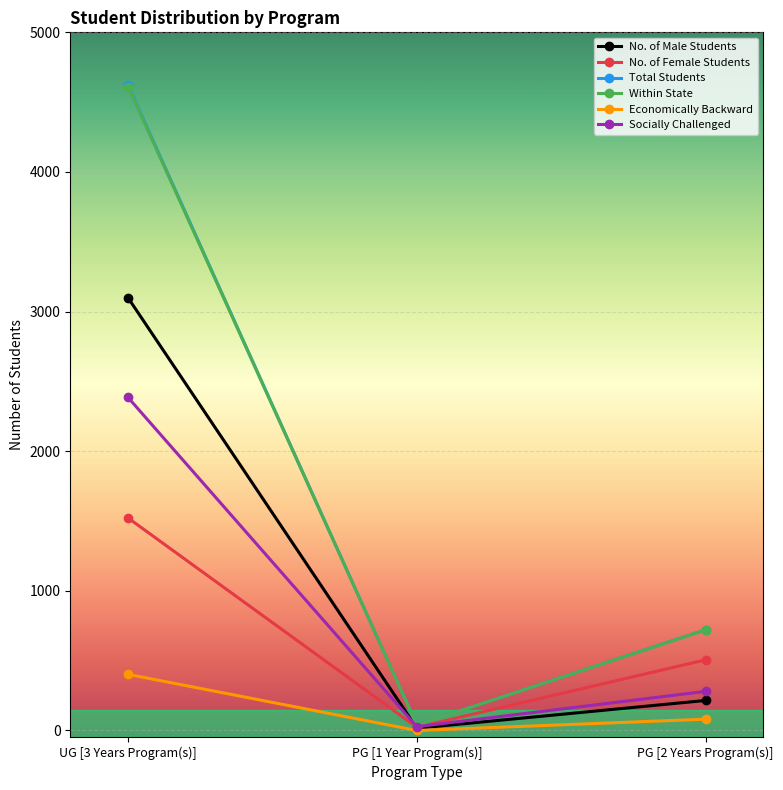

Between UG [3 Years Program(s)] and PG [1 Year Program(s)], which series saw the biggest shift?

Total Students